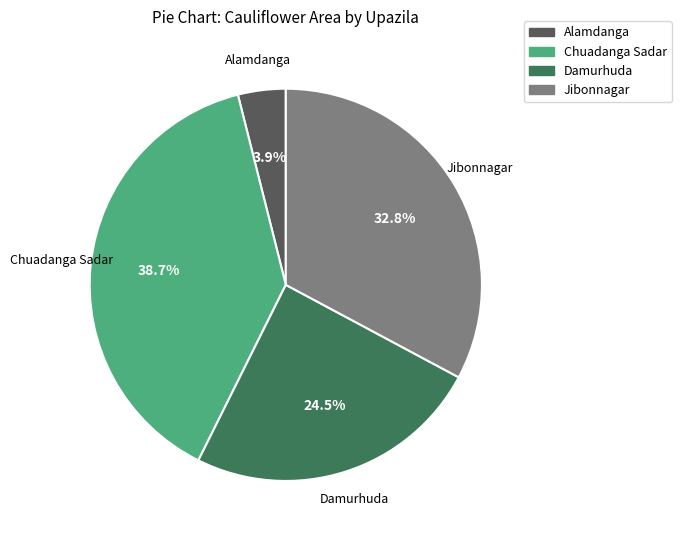

To the nearest percent, what is the difference between the largest and smallest slice percentages?

35%